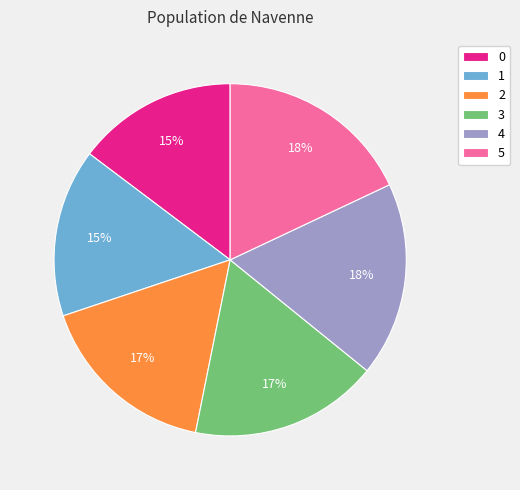

True or false: 3 accounts for 27% of the total.

False